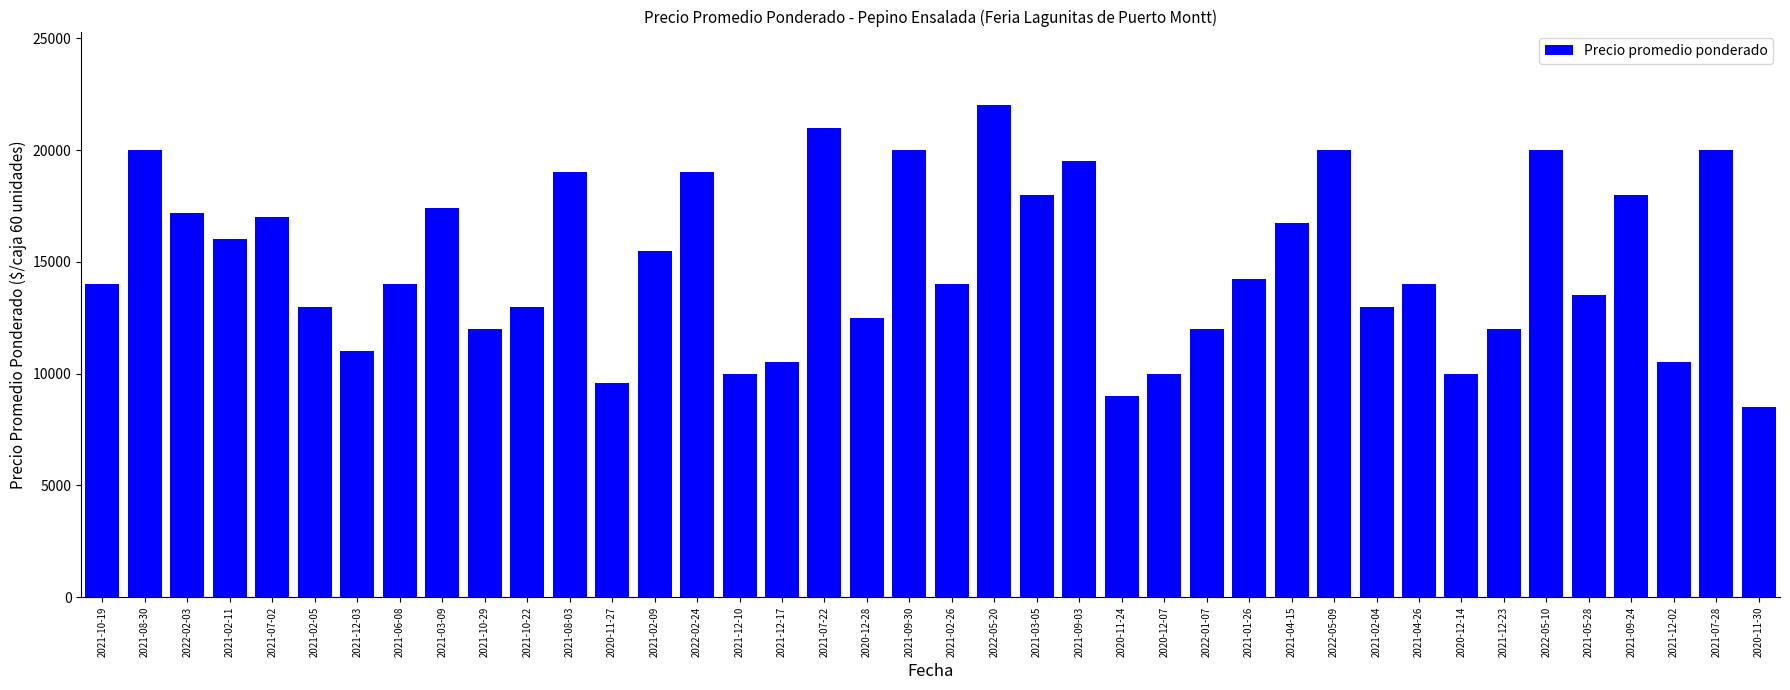

What value does the data have at 2021-04-26, to the nearest 50?

14000